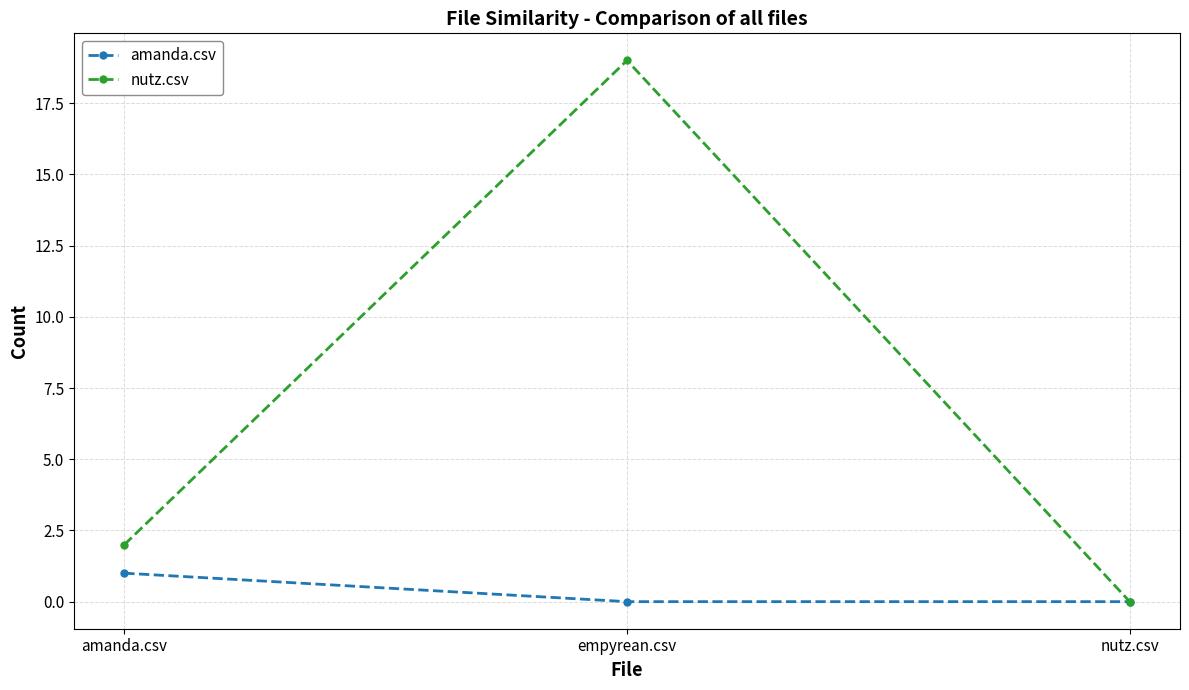

Reading left to right, list all the values displayed in this chart.

amanda.csv: amanda.csv=1	empyrean.csv=0	nutz.csv=0
nutz.csv: amanda.csv=2	empyrean.csv=19	nutz.csv=0